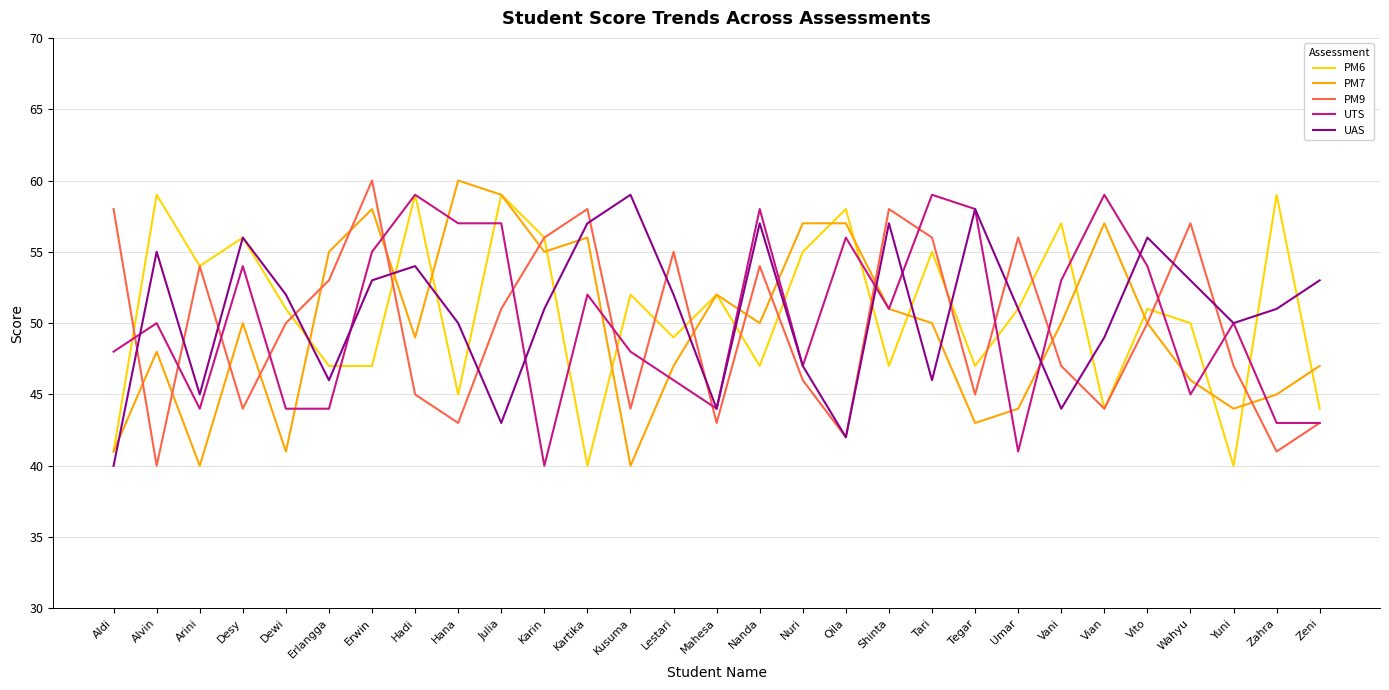

True or false: UTS has more than 1 interior local peaks.

True